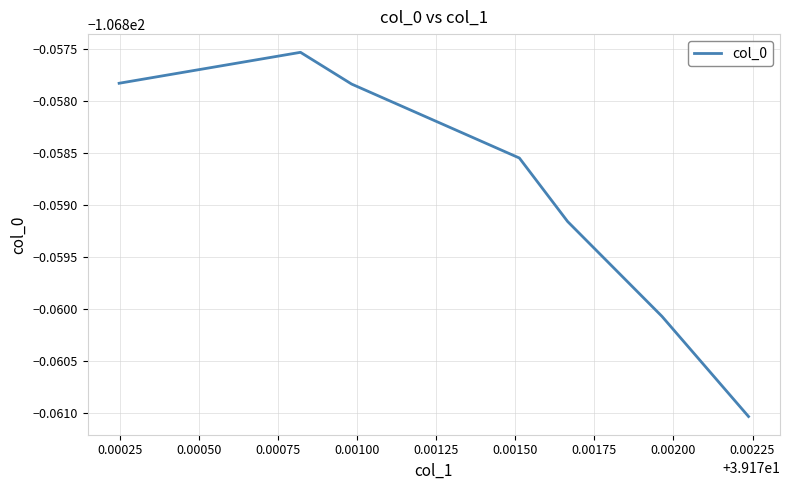

Reading left to right, list all the values displayed in this chart.

-106.9	-106.9	-106.9	-106.9	-106.9	-106.9	-106.9	-106.9